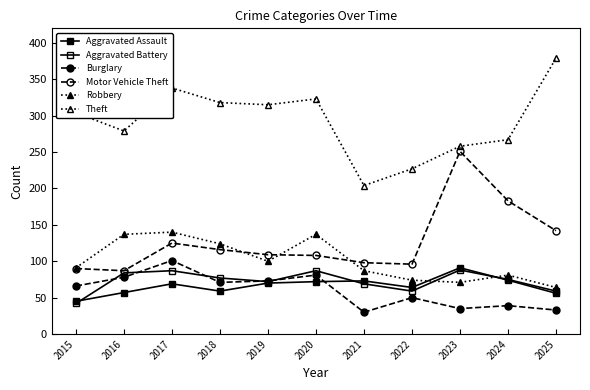

Which series has the widest spread of values?

Theft